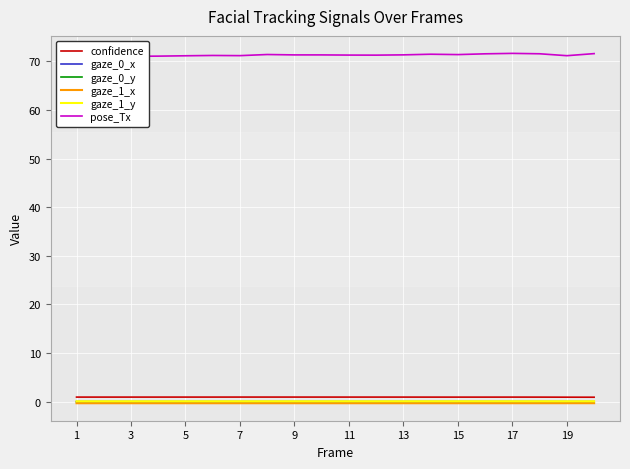

Count the gaze_0_y values in the range 0 to 1.

20